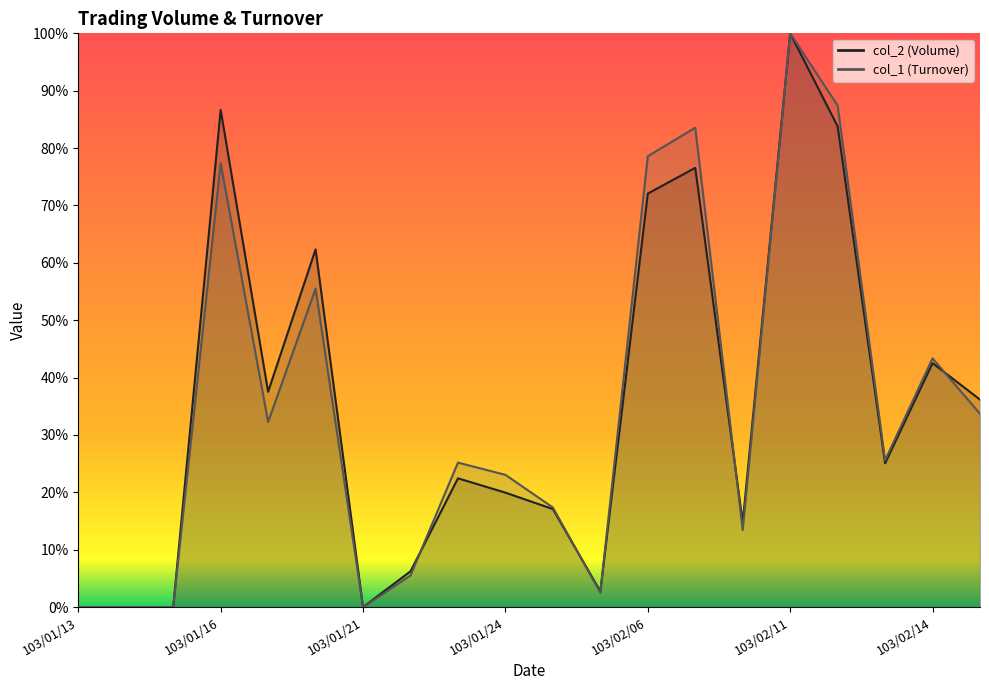

At which label does col_1 (Turnover) reach its minimum?

103/01/13